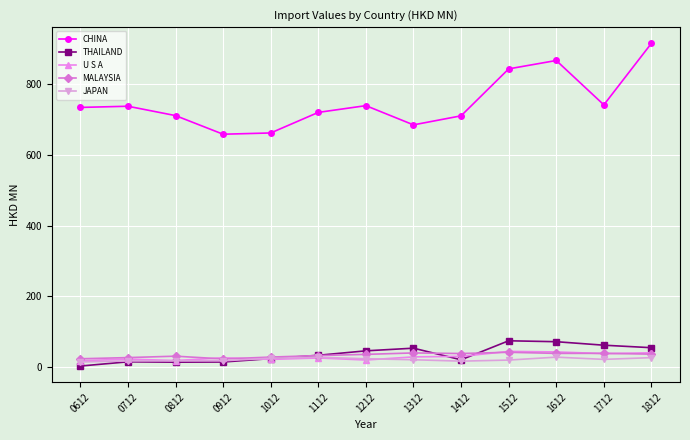

Which label corresponds to the smallest value in the chart?

0612